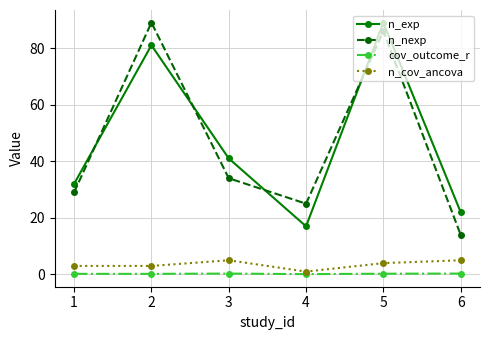

Which series has the largest total across all categories?

n_exp